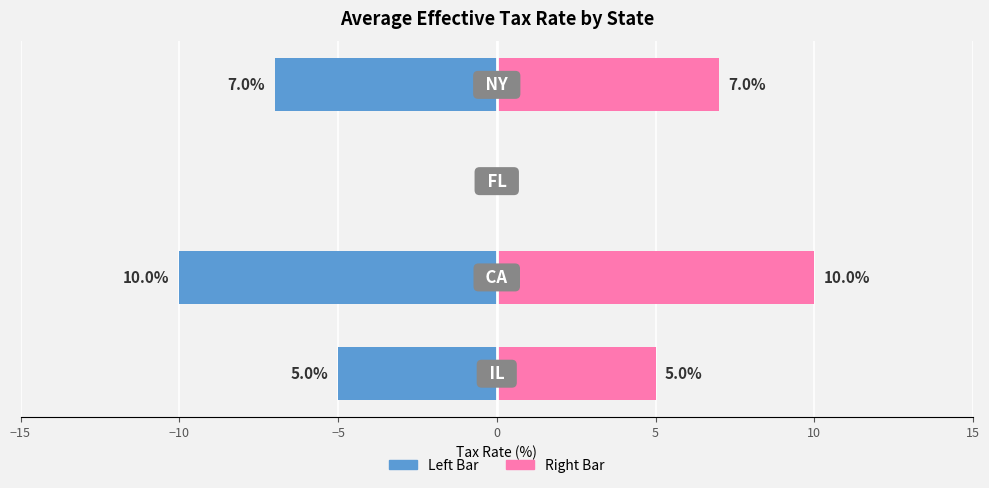

What is the sum of all Average Effective Tax Rate (right) values?

22.0